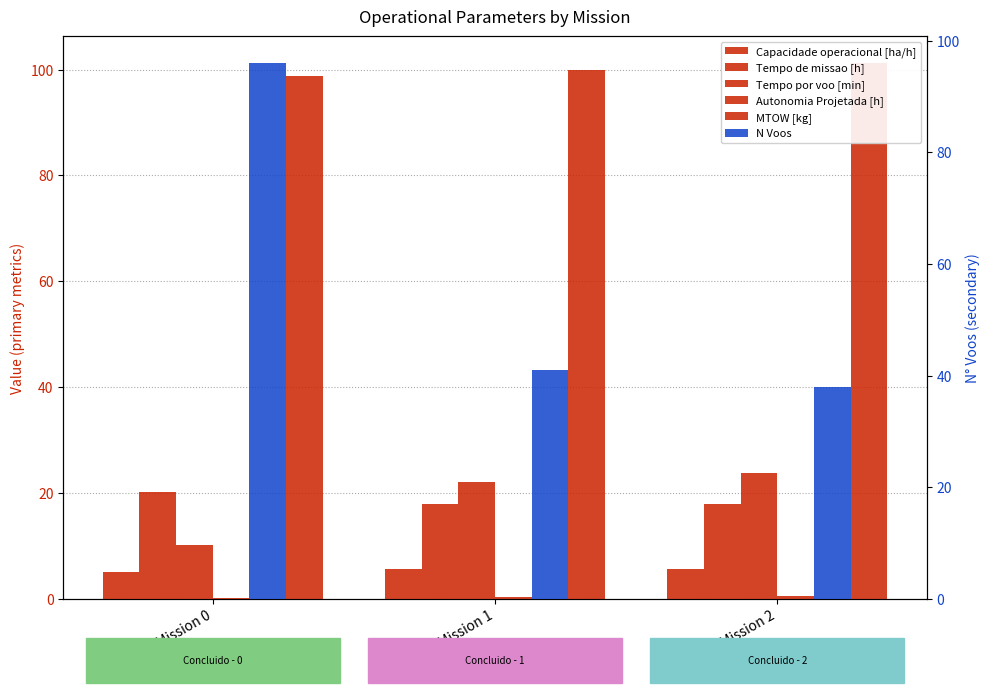

List the labels in order of Autonomia Projetada [h] value, smallest first.

Mission 0, Mission 1, Mission 2